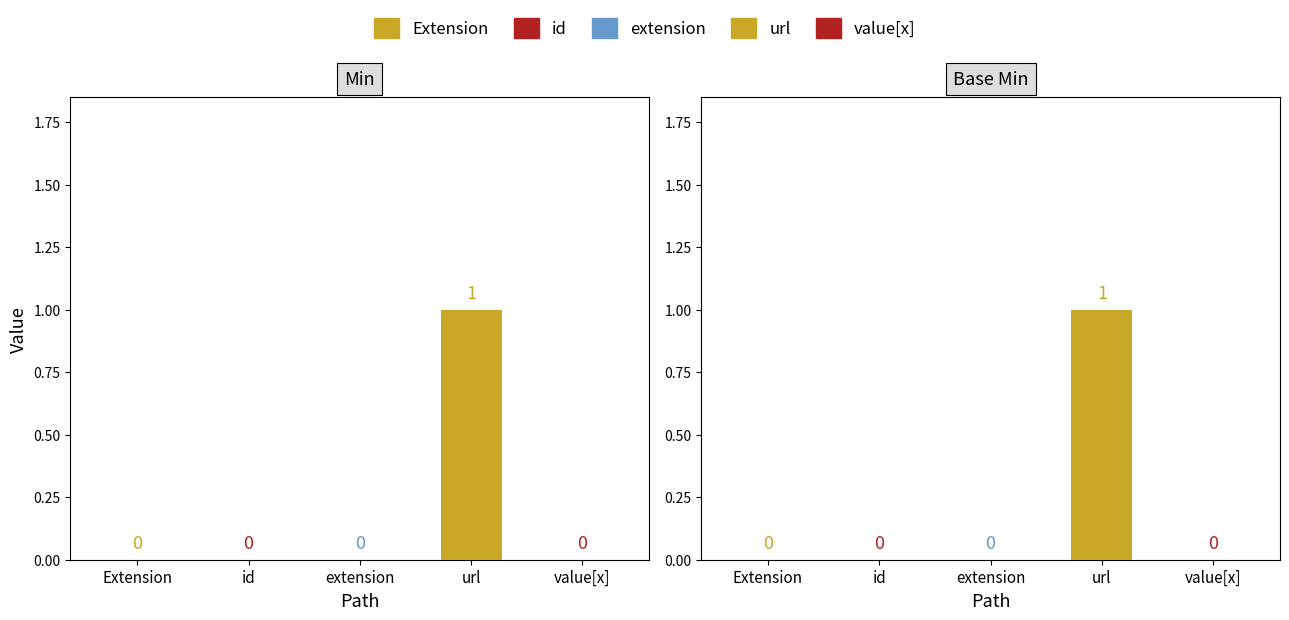

The value of Base Min at Extension is 0. True or false?

False